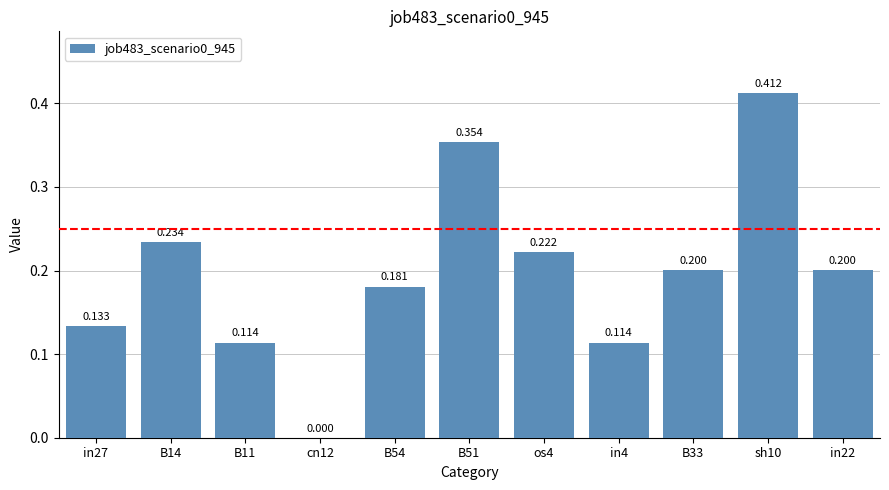

True or false: the data shows 0.1 at B11.

True